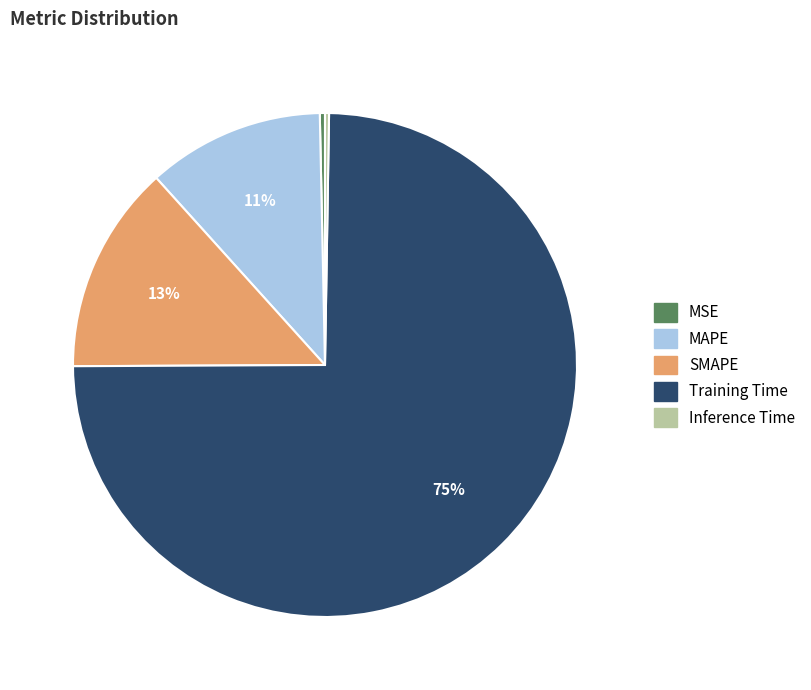

The Training Time slice represents 75% of the pie. True or false?

True